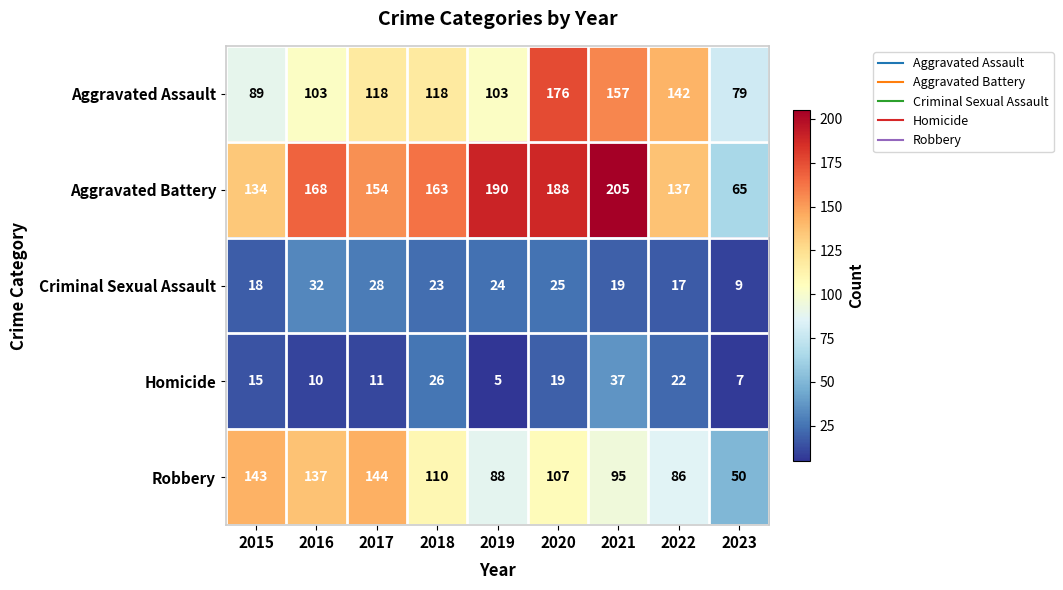

At which label does Aggravated Battery reach its minimum?

2023